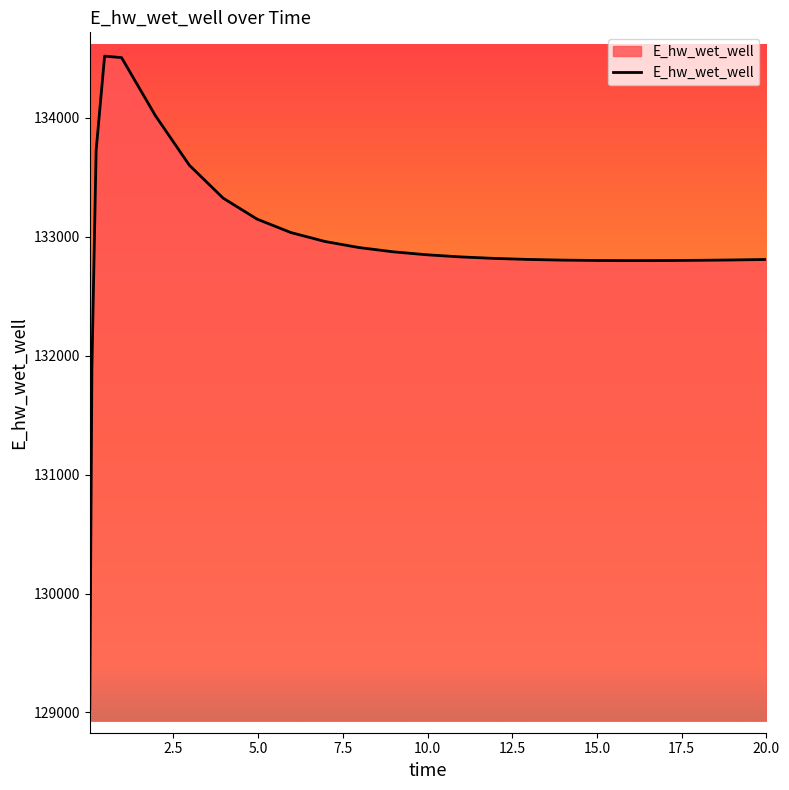

What is the difference between the maximum and minimum values?

5489.2